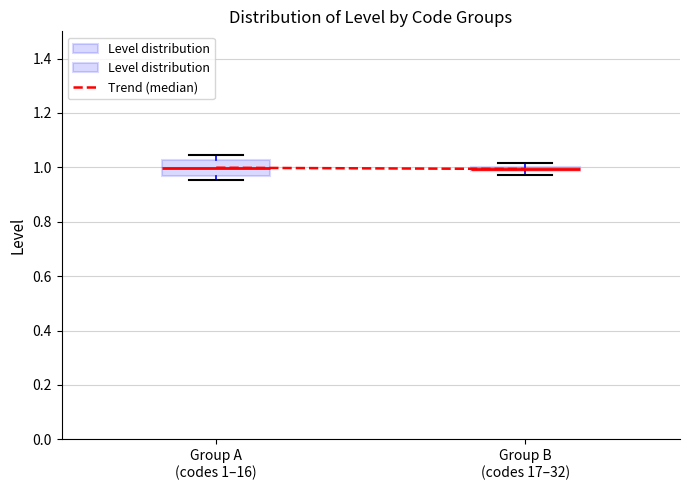

Comparing the boxes themselves (not the whiskers), which one is the tallest?

Group A (codes 1–16)